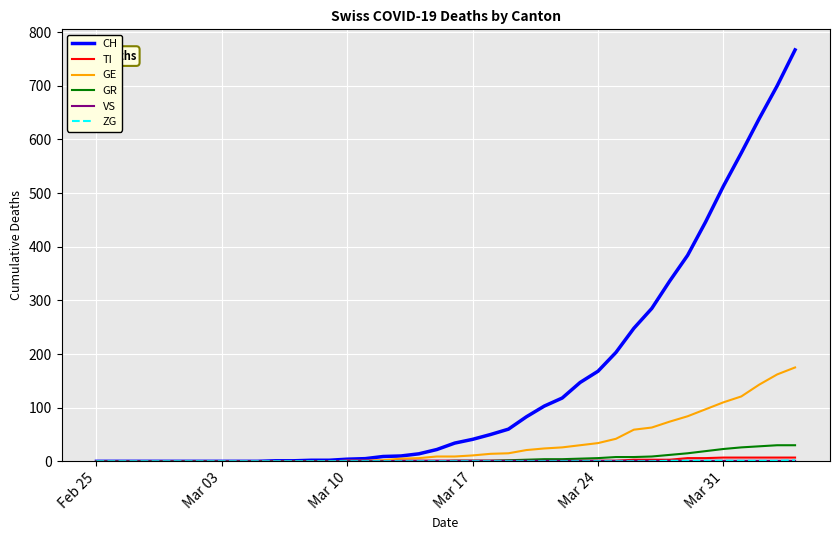

Which series has the widest spread of values?

CH